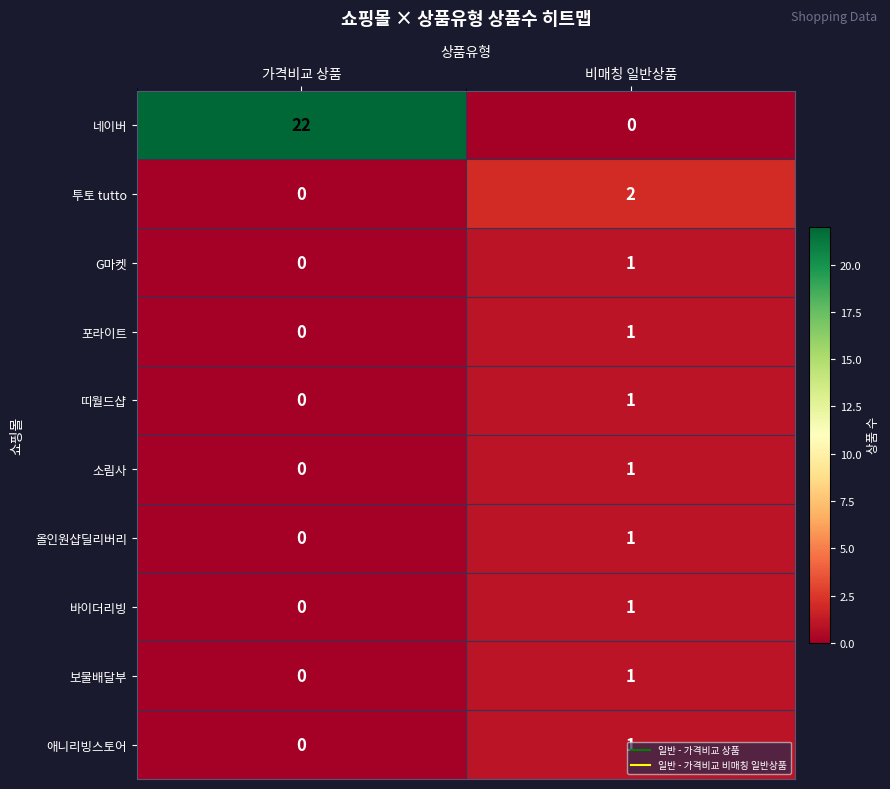

At which category is the sum across all series the highest?

가격비교 상품